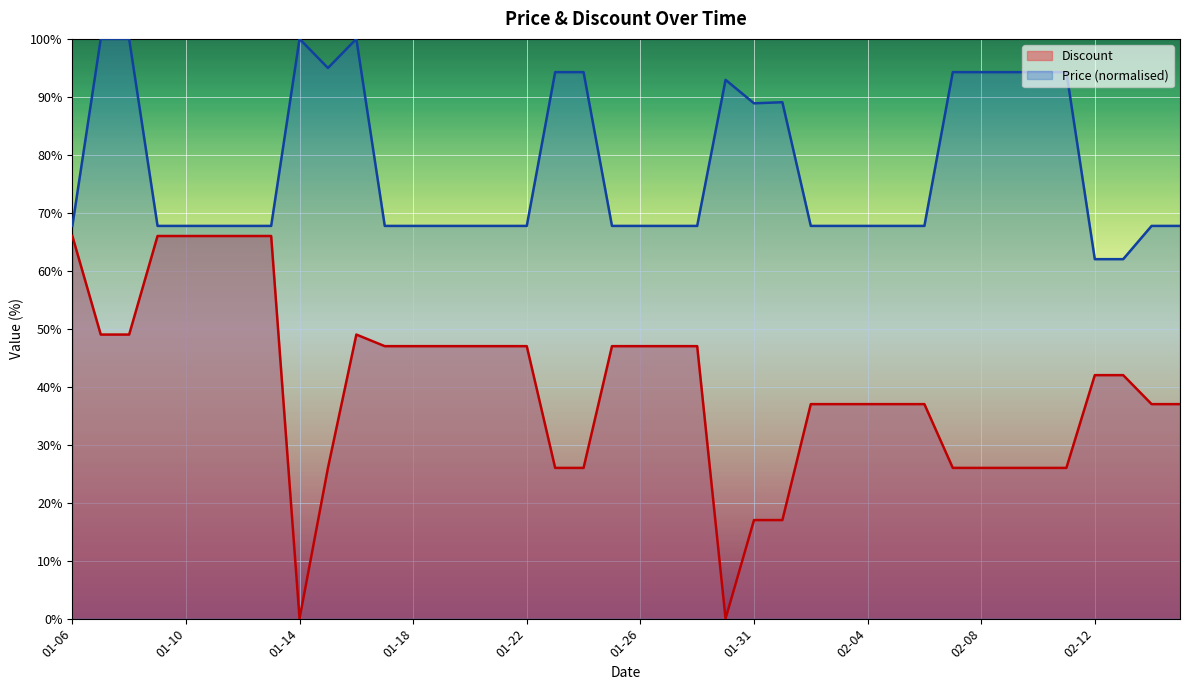

In Price, how many points are higher than both neighbors (excluding endpoints)?

4